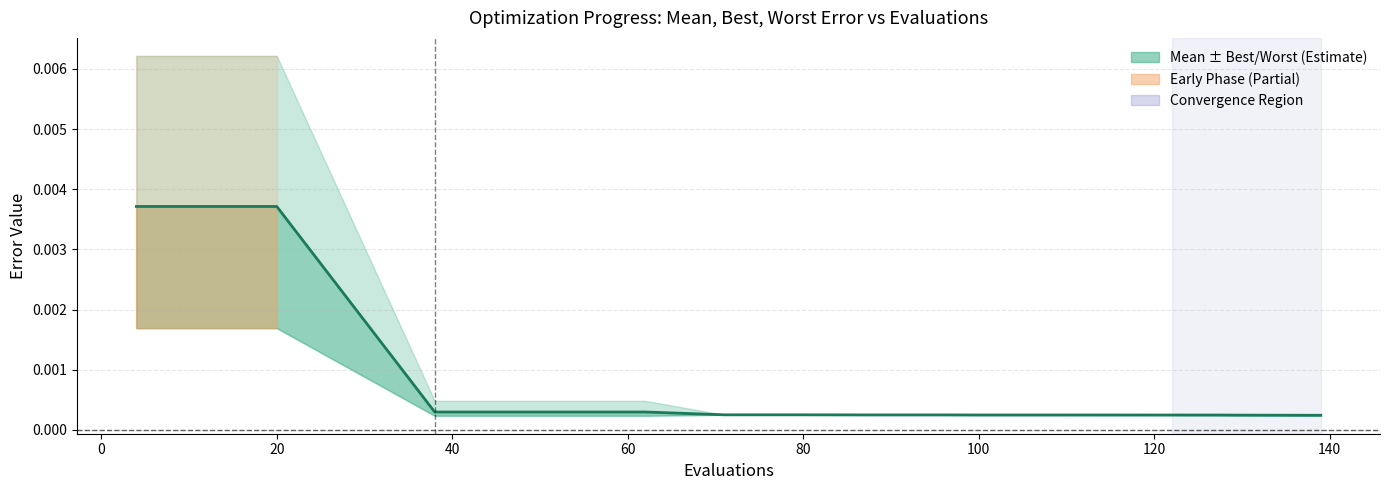

True or false: the data has more than 1 interior local peaks.

False